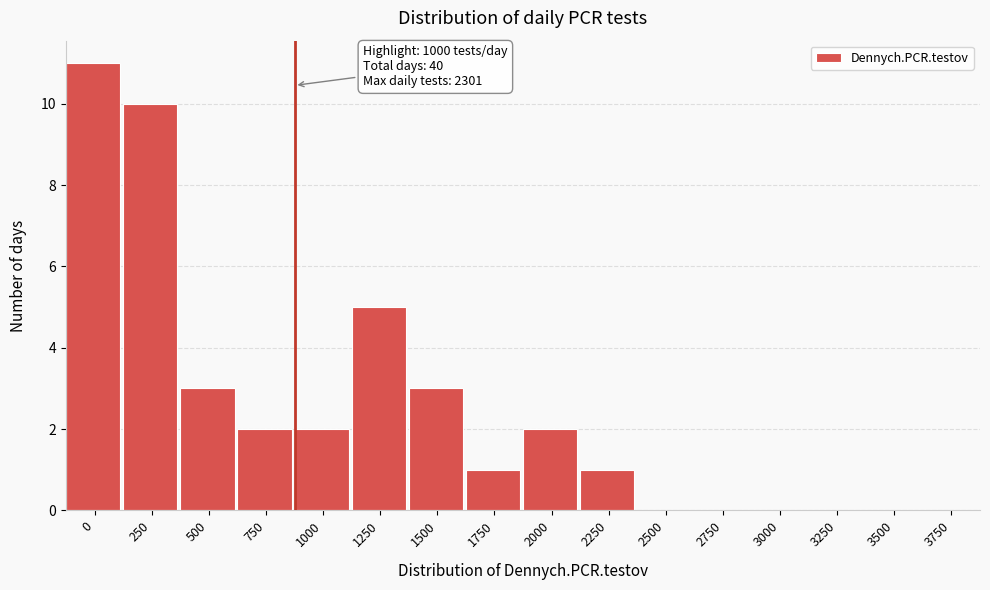

Reading left to right, list all the values displayed in this chart.

0=11	250=10	500=3	750=2	1000=2	1250=5	1500=3	1750=1	2000=2	2250=1	2500=0	2750=0	3000=0	3250=0	3500=0	3750=0